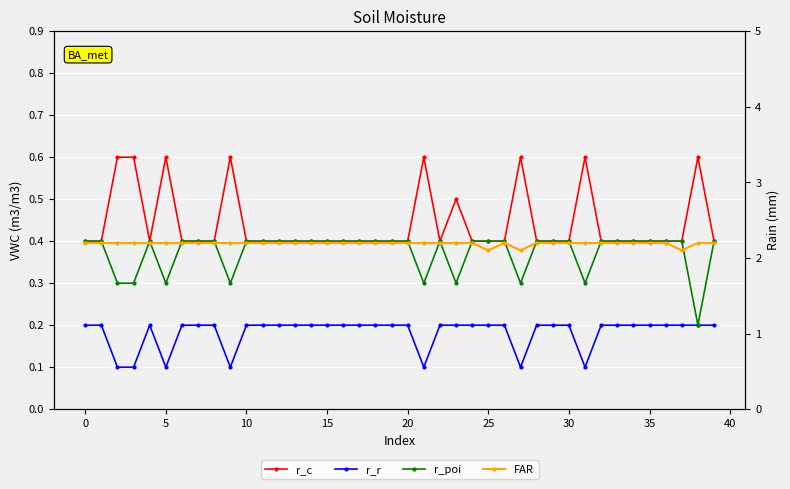

At how many categories does at least one series exceed 1?

40